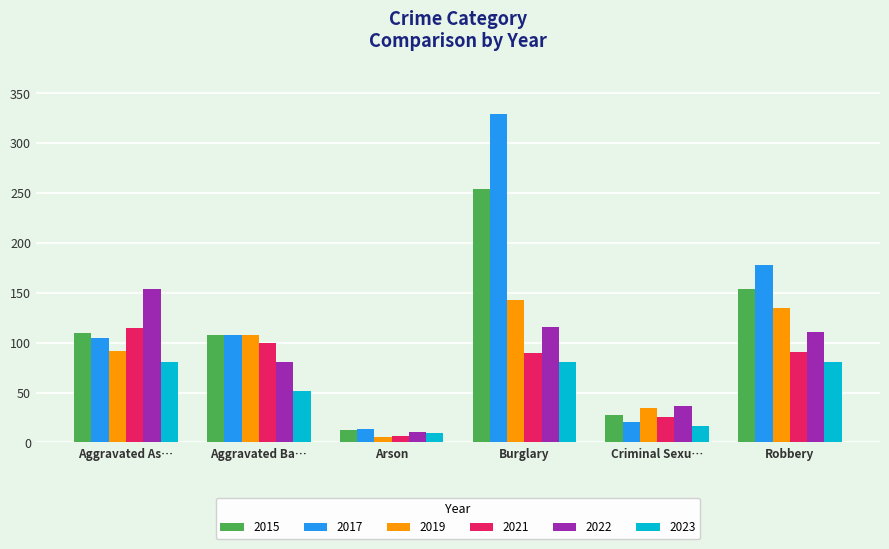

Is the value of 2021 at Burglary greater than the value of 2015 at Burglary?

No